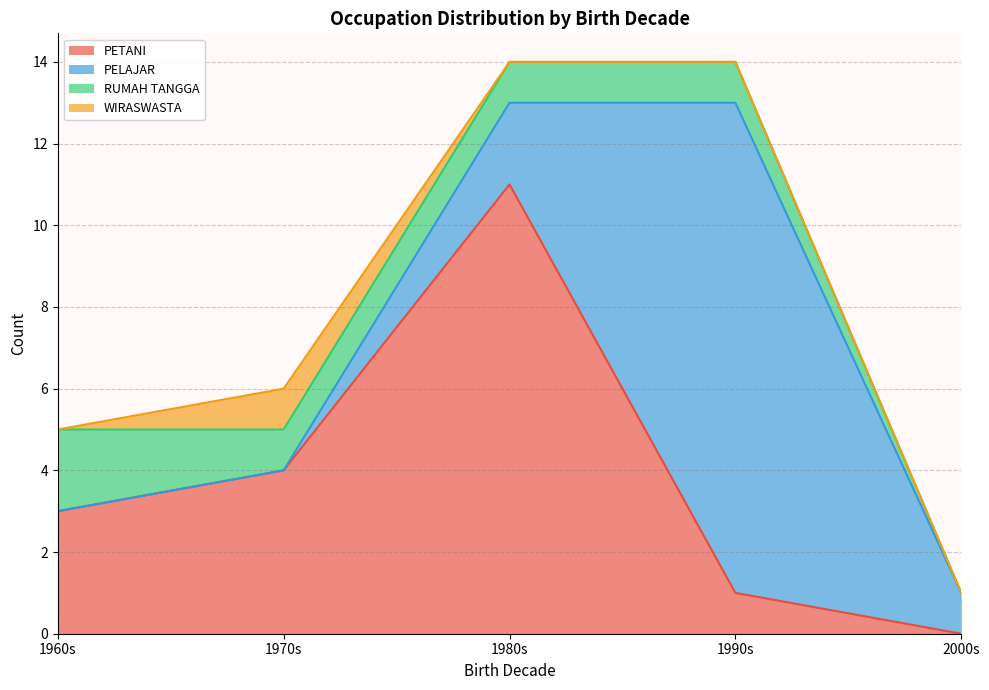

True or false: PETANI has a value of -4 at 2000s.

False